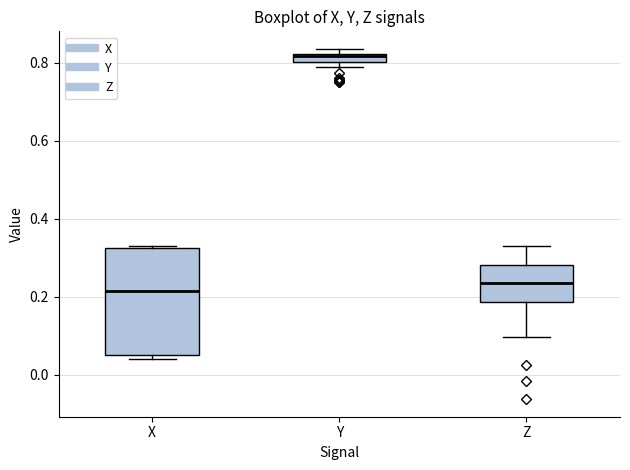

Where is the upper edge of the box for Z on the y-axis? The values are not printed on the chart, so give them approximately, as read against the axis.

0.28